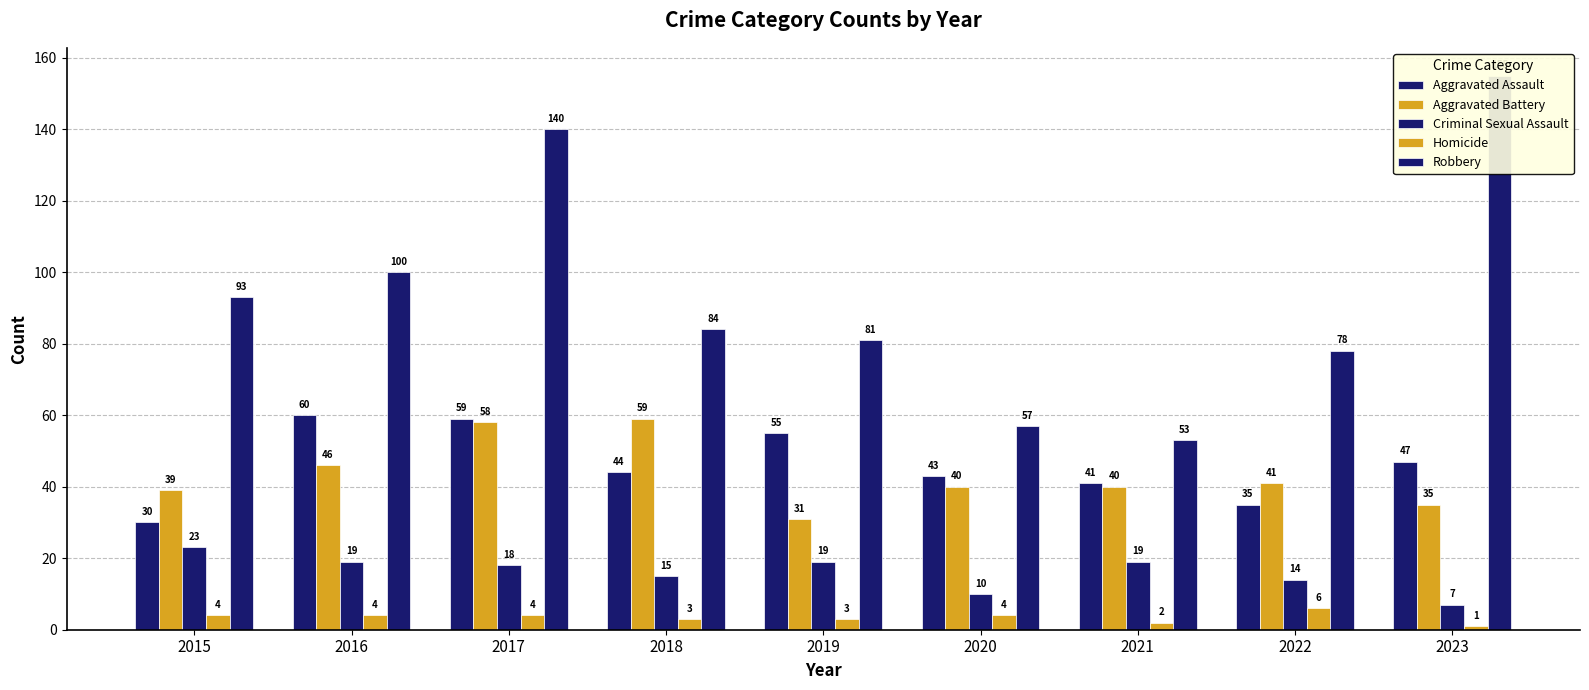

True or false: Aggravated Assault has a value of 55 at 2019.

True